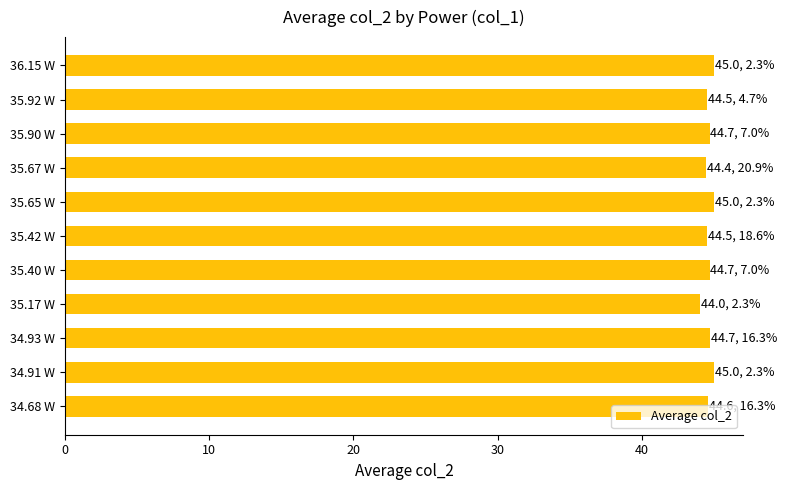

What is the maximum value shown in the chart?

45.0